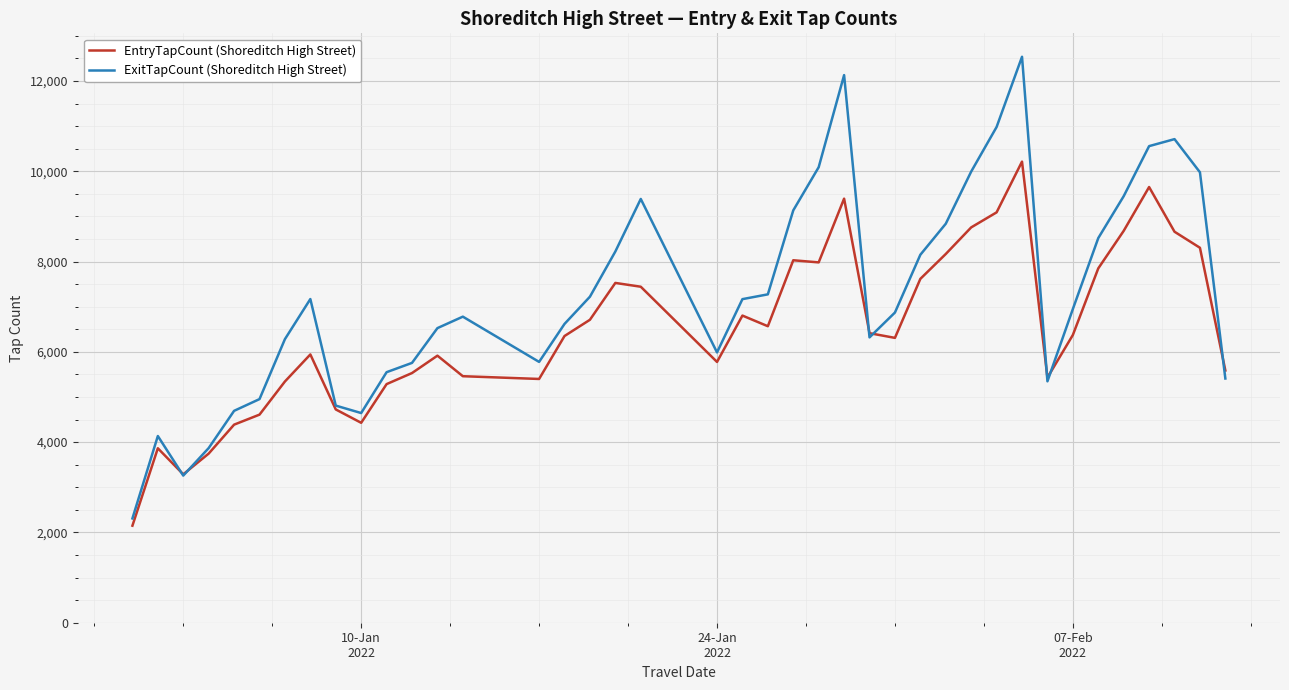

Rank the series by their maximum value, from lowest to highest.

EntryTapCount (Shoreditch High Street), ExitTapCount (Shoreditch High Street)